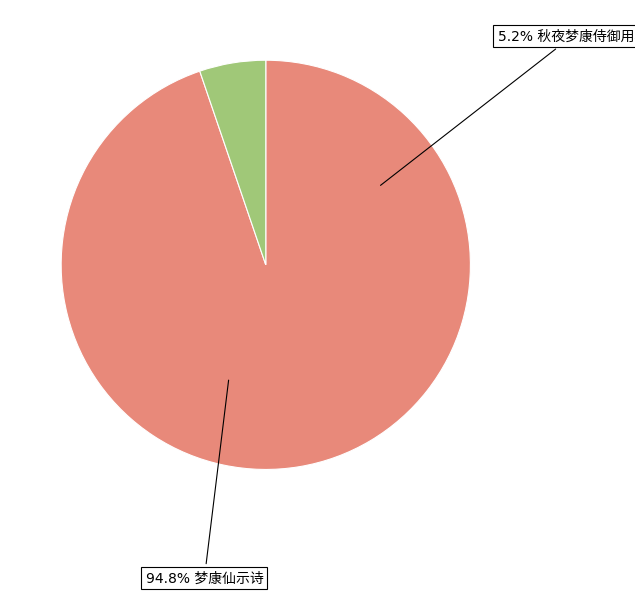

Count the number of slices in the pie.

2